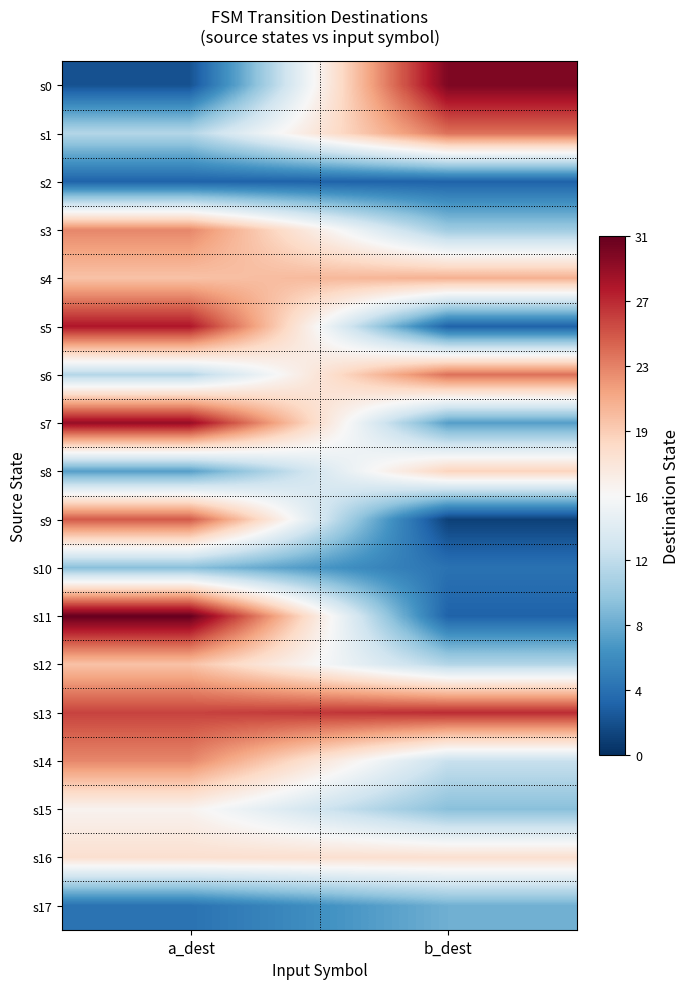

How many categories are shown in the chart?

2